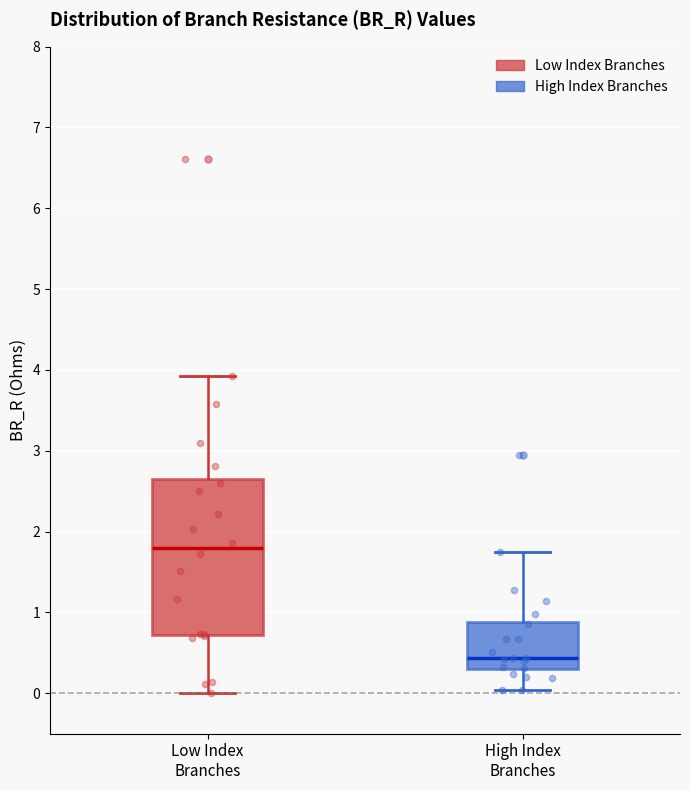

Which box's median line is the lowest?

High Index Branches